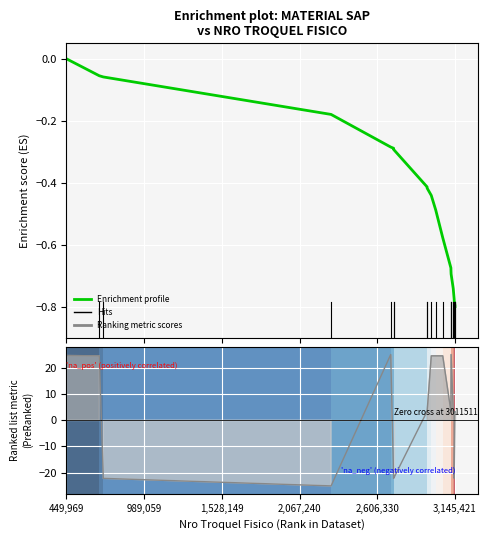

True or false: the data has more than 0 interior local peaks.

False